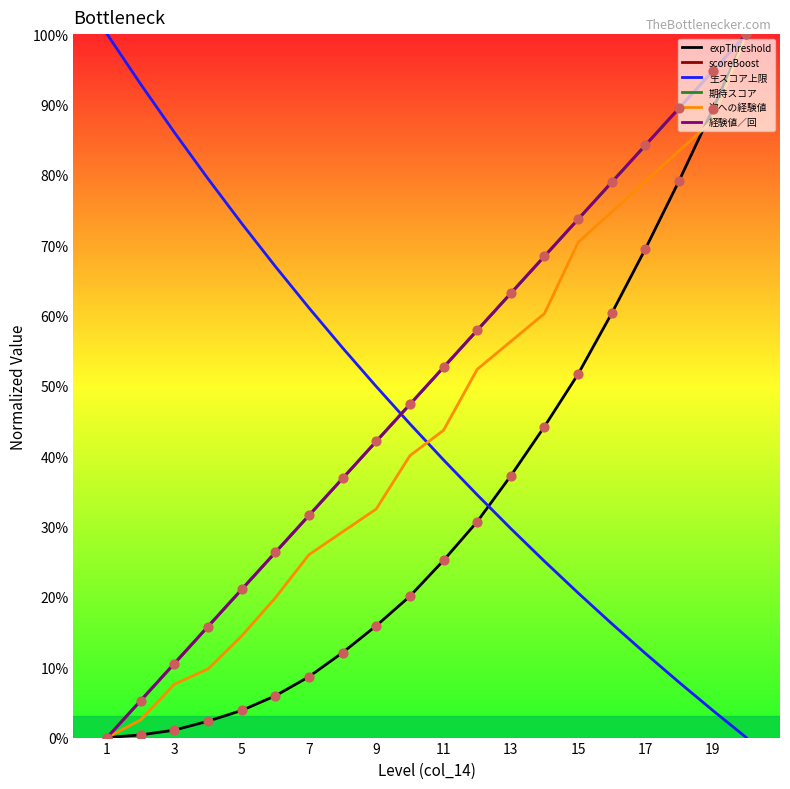

At how many categories does at least one series exceed 0?

20